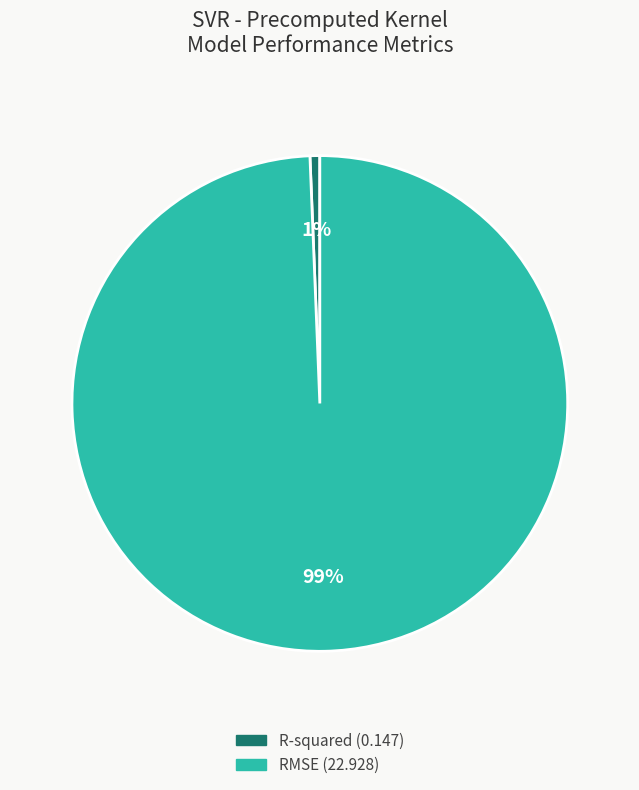

Is the sum of RMSE and R-squared greater than half?

Yes